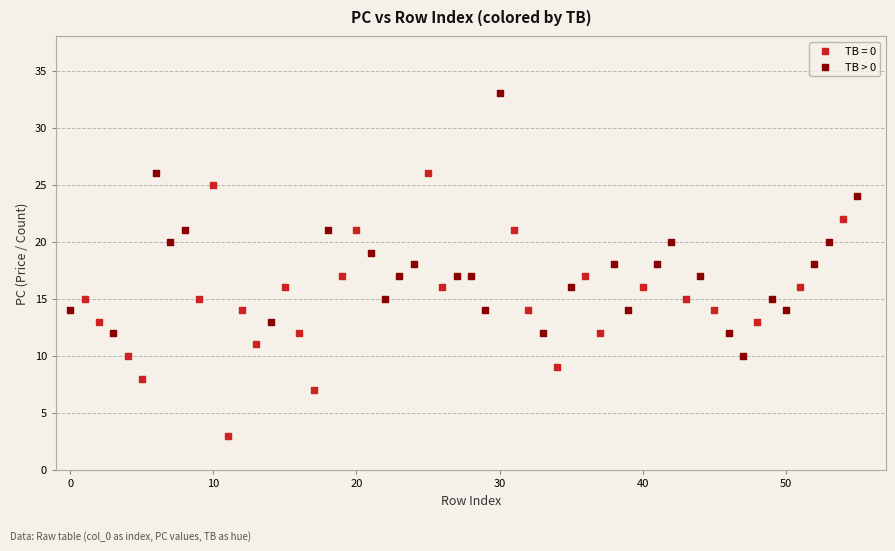

Which series contains the highest Y value?

TB > 0